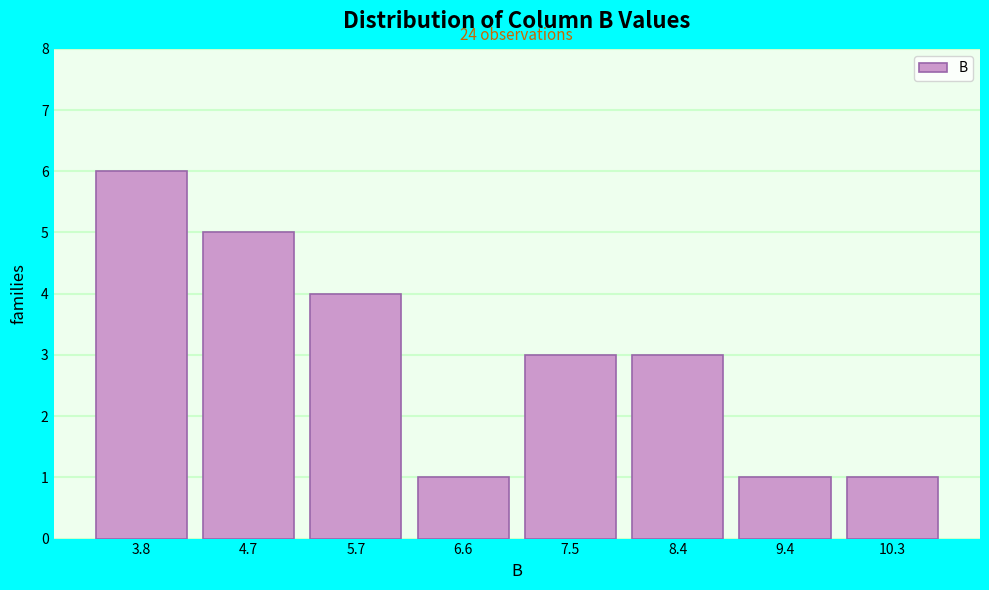

Reading left to right, extract all data points from this chart.

3.8=6	4.7=5	5.7=4	6.6=1	7.5=3	8.4=3	9.4=1	10.3=1